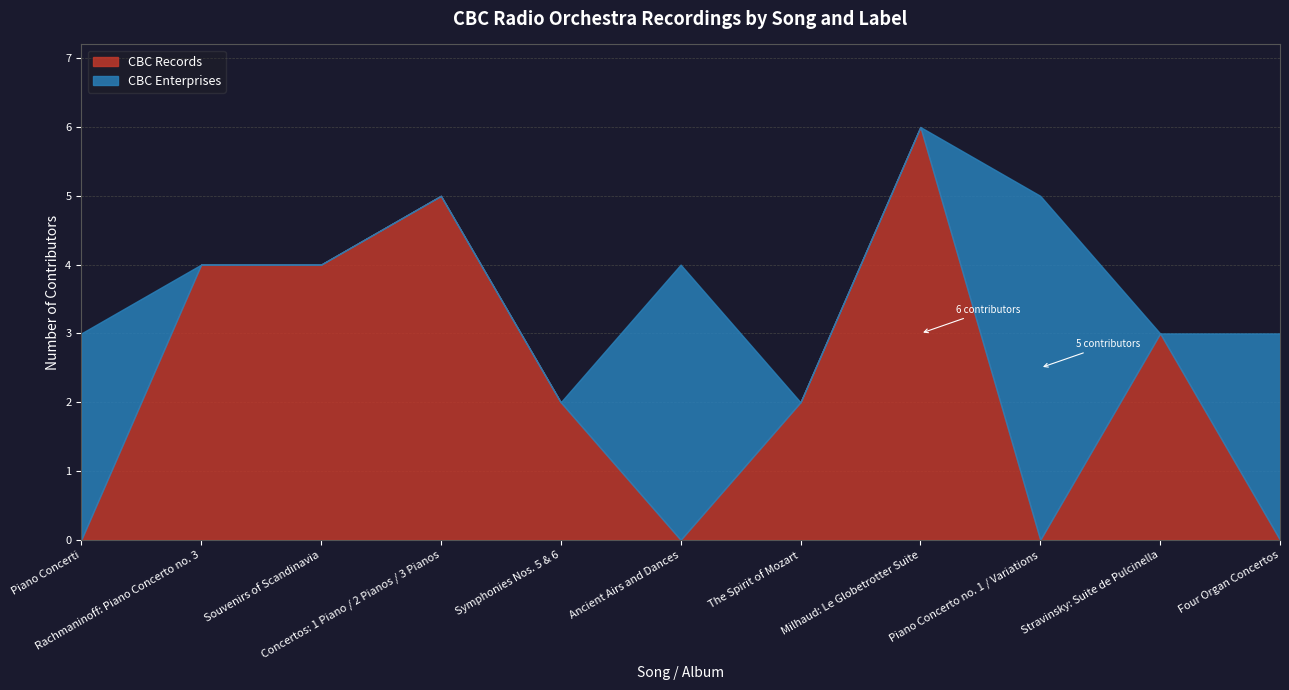

After their last crossing, which series has the higher values: CBC Records or CBC Enterprises?

CBC Enterprises